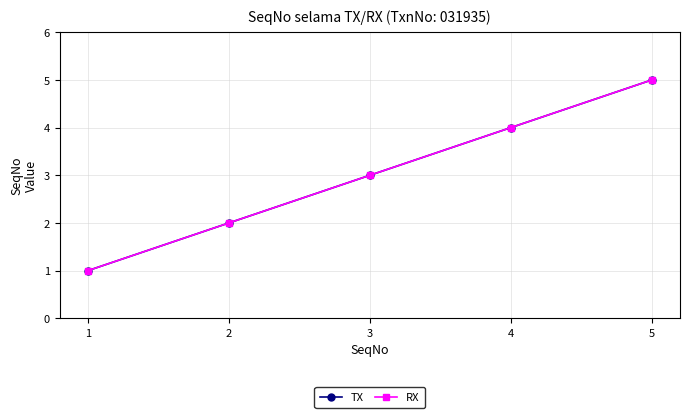

True or false: TX has more than 1 interior local peaks.

False